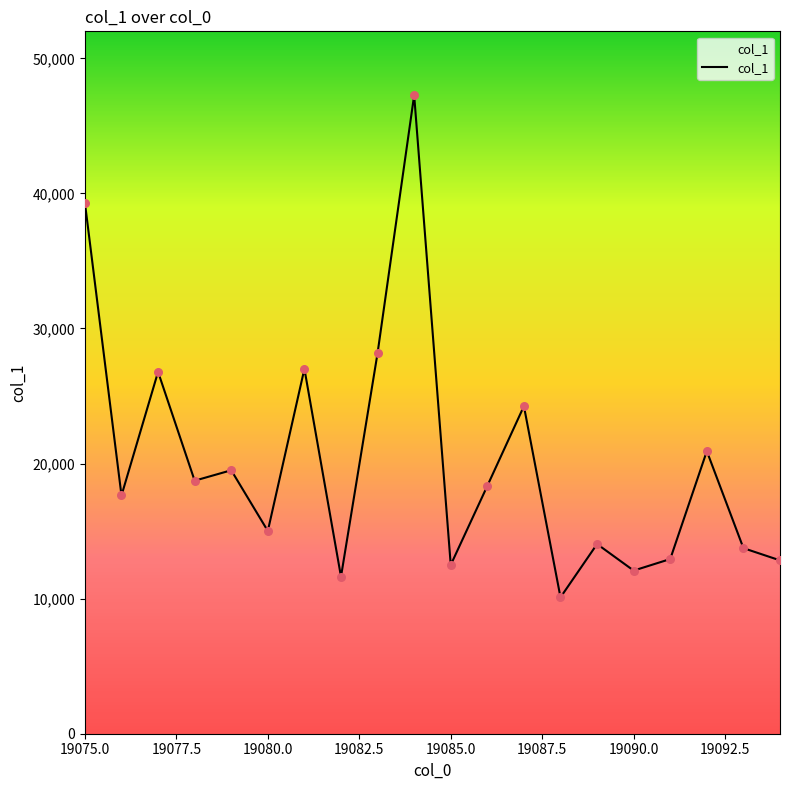

What is the difference between the maximum and minimum values?

37175.8